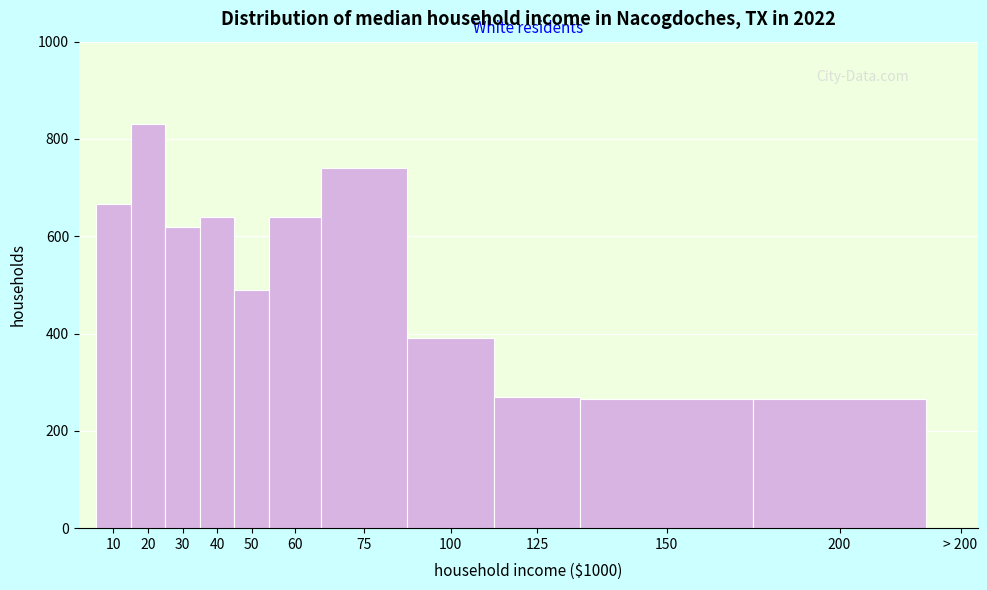

Reading right to left, transcribe all the data shown in this chart.

200=265	150=265	125=270	100=390	75=740	60=640	50=490	40=640	30=620	20=830	10=667